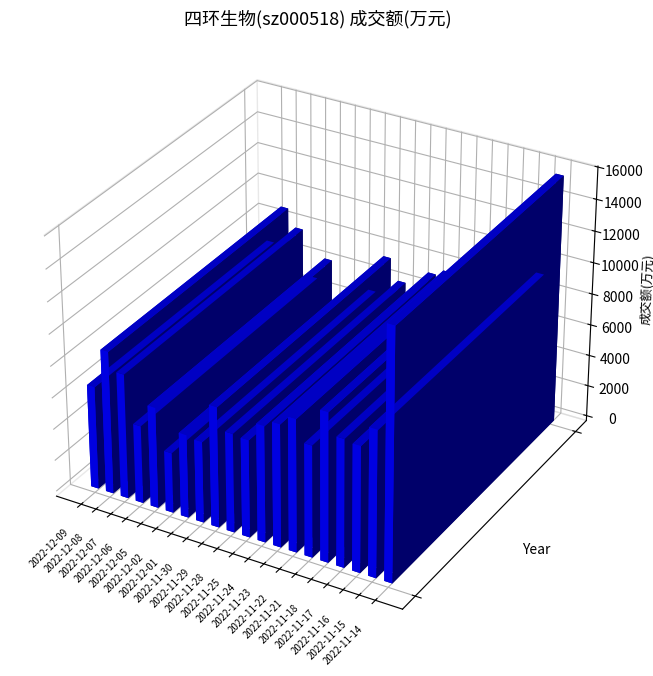

What is the change in value from 2022-11-29 to 2022-11-28?

-1350